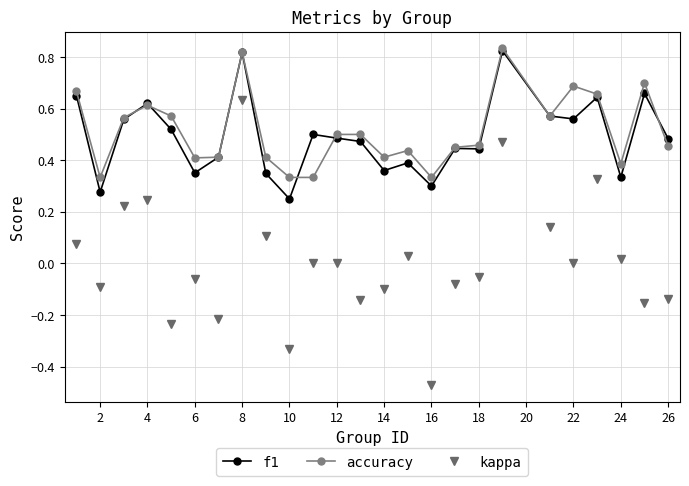

True or false: kappa and accuracy intersect in this chart.

False